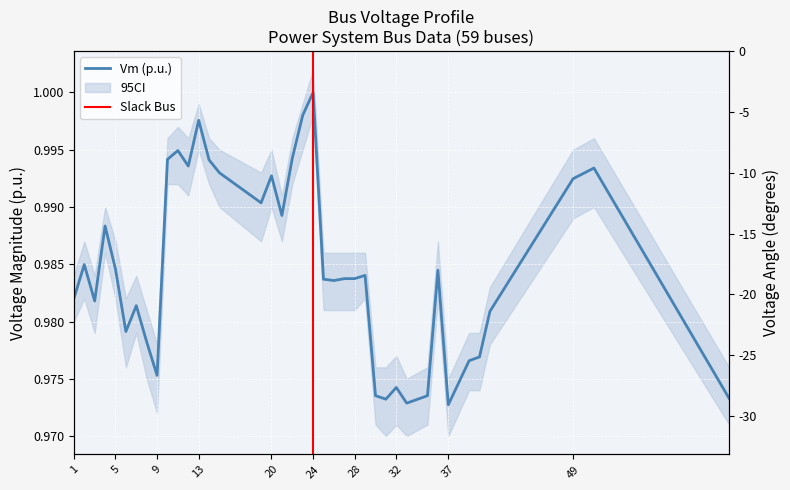

Is it true that the value at 31 is 1.0?

True